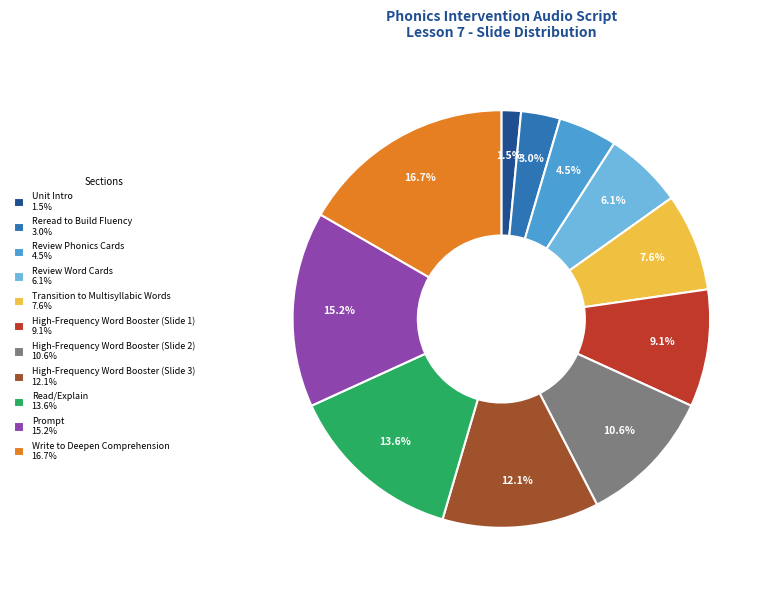

Does High-Frequency Word Booster (Slide 1) represent more than half of the total?

No